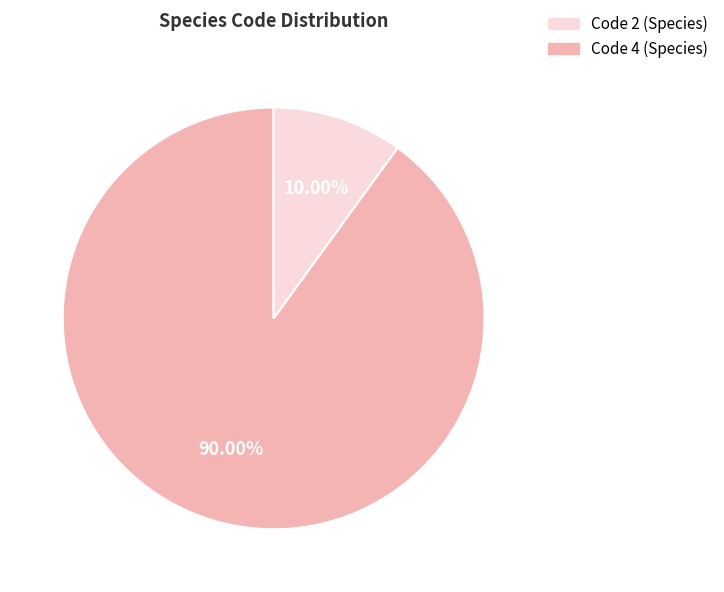

Is there any slice that represents more than half of the pie?

Yes